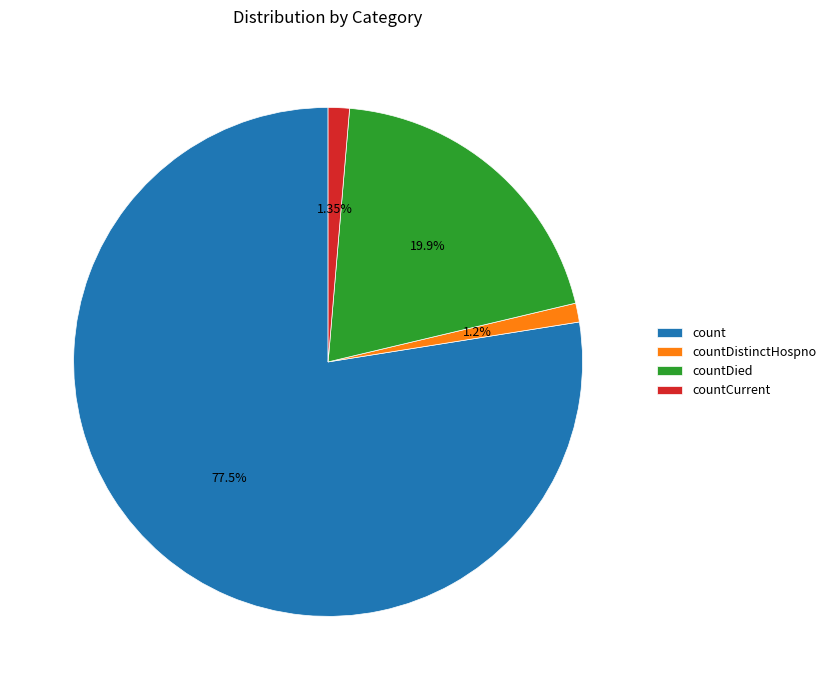

What is the ratio of the value at countDied to the value at count?

0.3